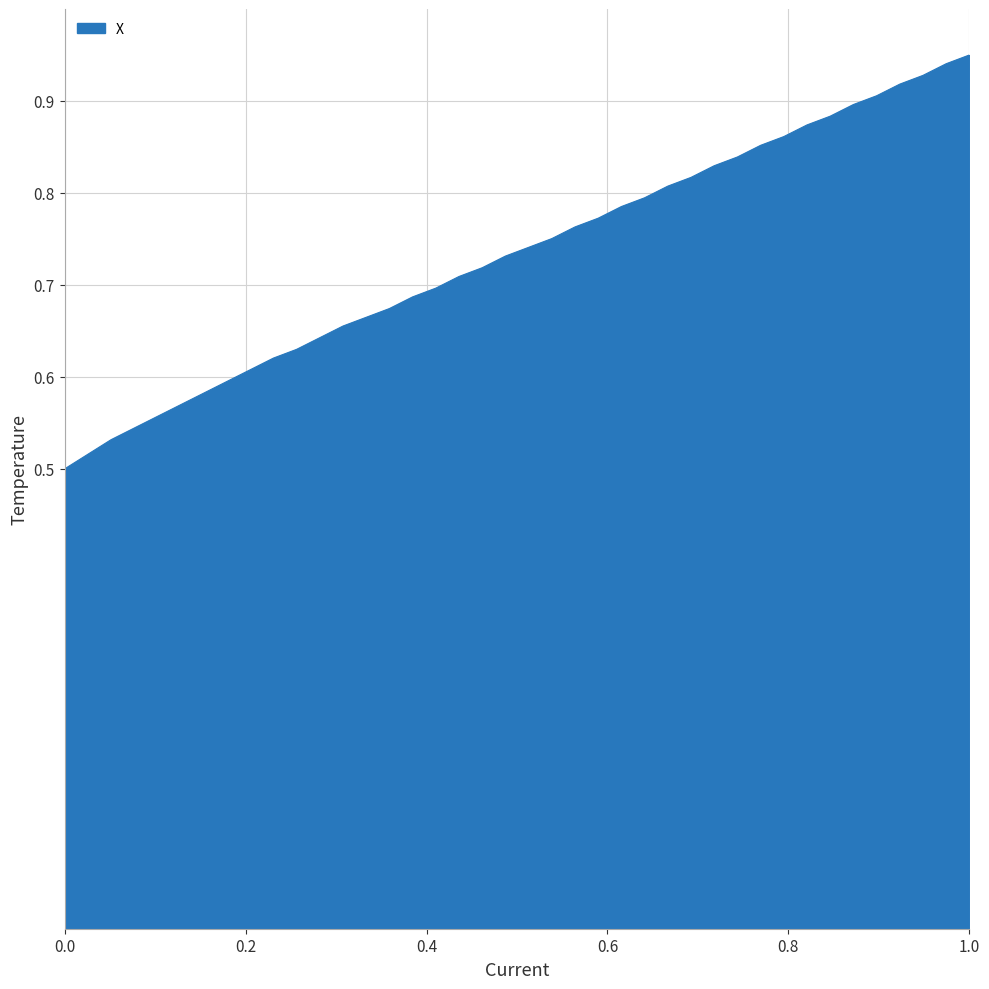

How many distinct data groups are displayed?

1